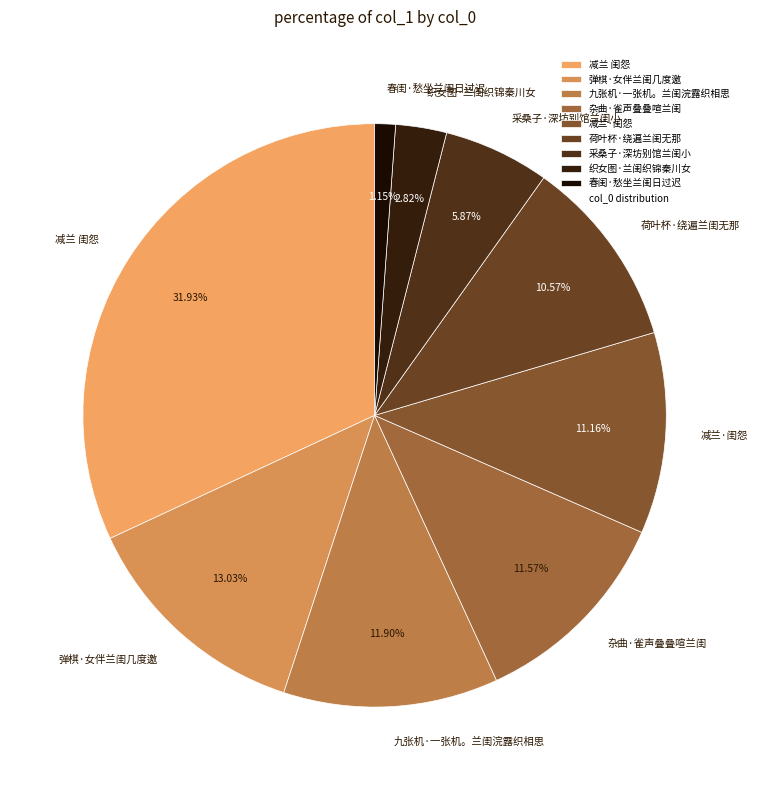

To the nearest percent, what is the difference between the 弹棋·女伴兰闺几度邀 and 采桑子·深坊别馆兰闺小 slice percentages?

7%